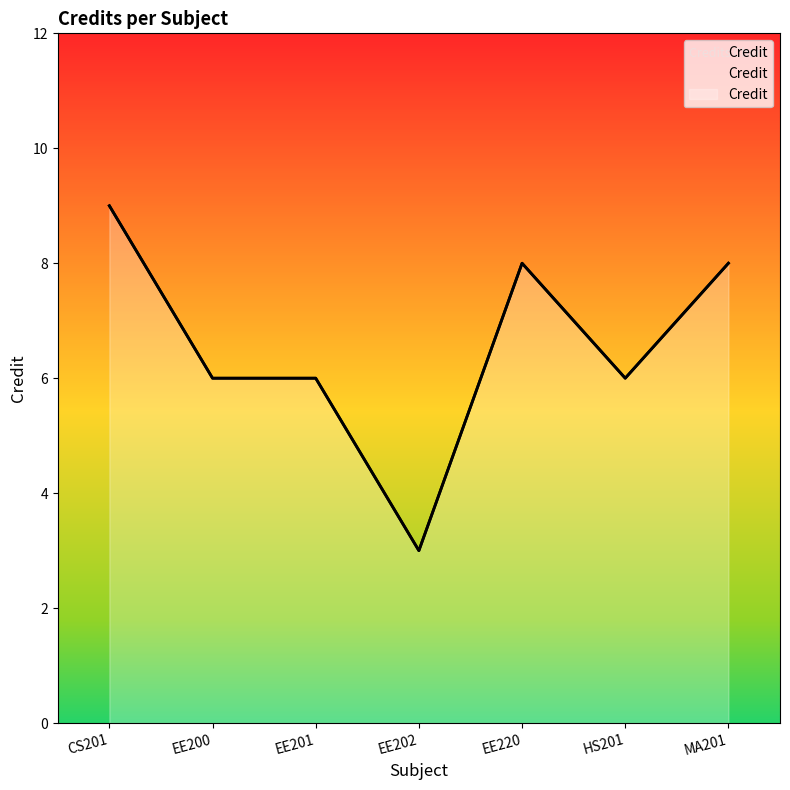

Is it true that the value at MA201 is 8?

True